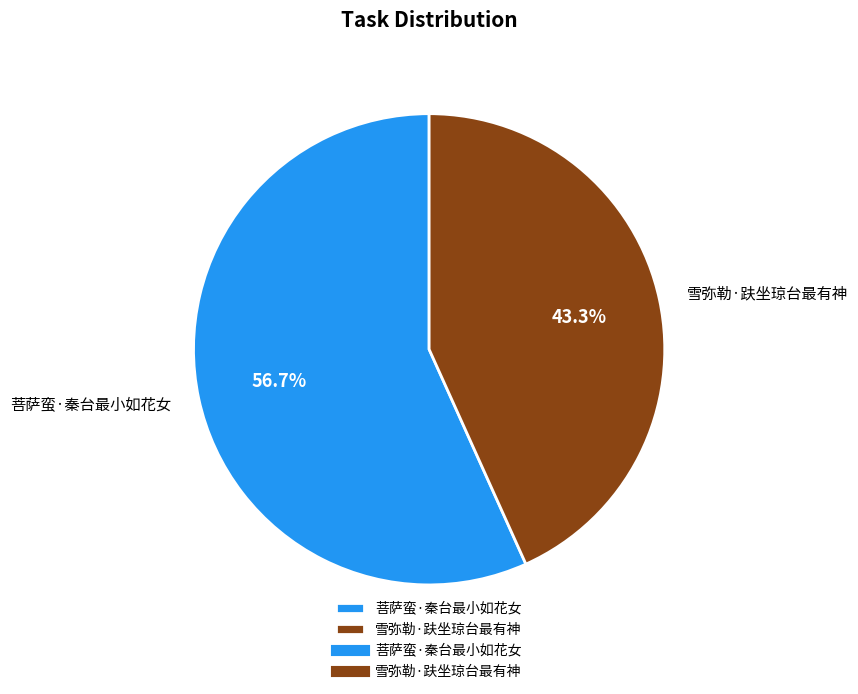

What percentage is NOT represented by 雪弥勒·趺坐琼台最有神?

56.7%